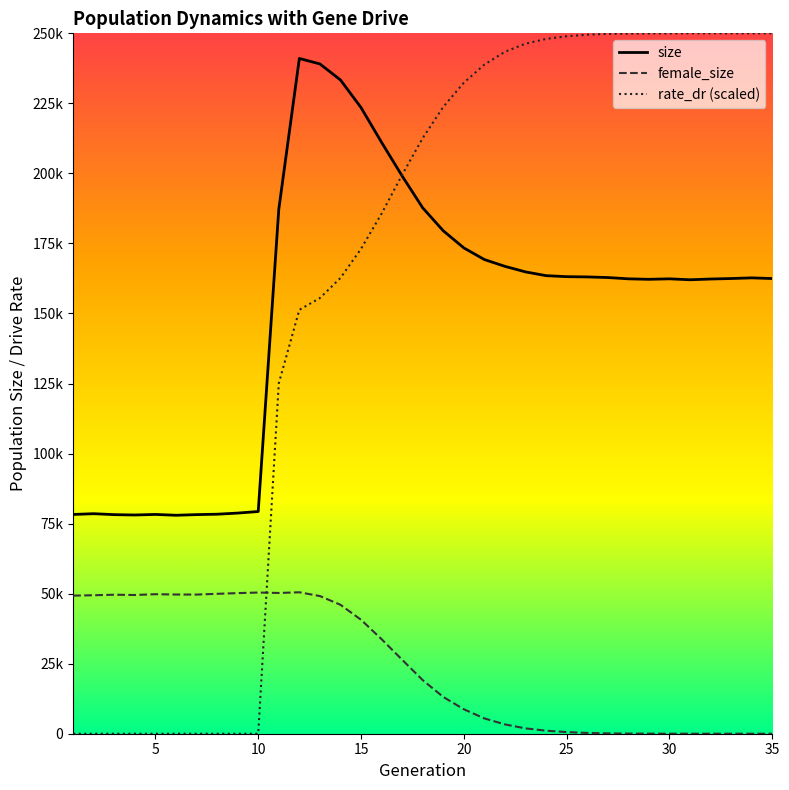

Reading left to right, what are all the values shown in this chart?

size: 78268.0	78533.0	78197.0	78073.0	78273.0	77977.0	78208.0	78353.0	78755.0	79314.0	187189.0	241024.0	239081.0	233353.0	223493.0	211067.0	199058.0	187696.0	179509.0	173404.0	169246.0	166822.0	164842.0	163504.0	163144.0	163051.0	162833.0	162374.0	162198.0	162371.0	162039.0	162302.0	162480.0	162715.0	162470.0
female_size: 49295.0	49433.0	49614.0	49520.0	49795.0	49685.0	49670.0	49941.0	50186.0	50393.0	50239.0	50487.0	49137.0	46017.0	40667.0	33736.0	26395.0	19123.0	13120.0	8719.0	5459.0	3320.0	1906.0	1077.0	585.0	283.0	118.0	53.0	32.0	12.0	4.0	3.0	3.0	3.0	0.0
rate_dr: 0.0	0.0	0.0	0.0	0.0	0.0	0.0	0.0	0.0	0.0	125071.8	151305.2	155513.0	162692.5	173082.0	185653.8	199526.2	212625.0	223772.2	232376.0	238854.5	243419.8	246321.2	248000.8	248959.5	249509.2	249803.5	249910.8	249947.5	249980.0	249992.2	249995.5	249995.5	249995.5	250000.0